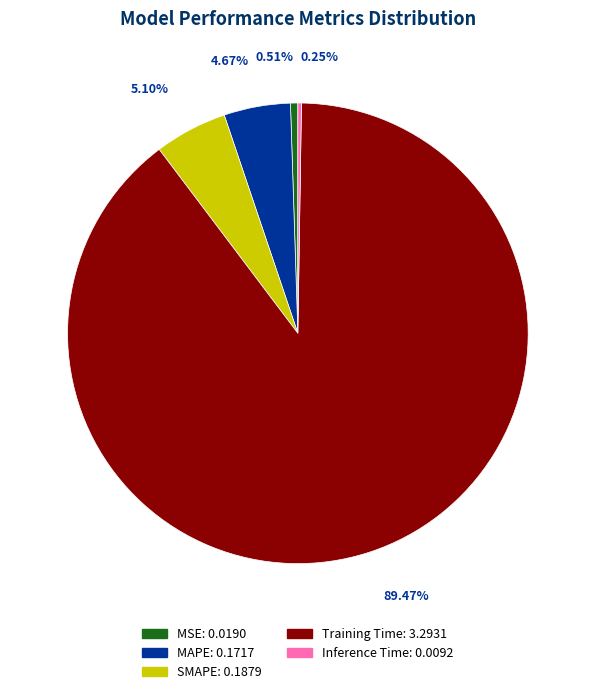

To the nearest percent, what is the average slice percentage?

20%